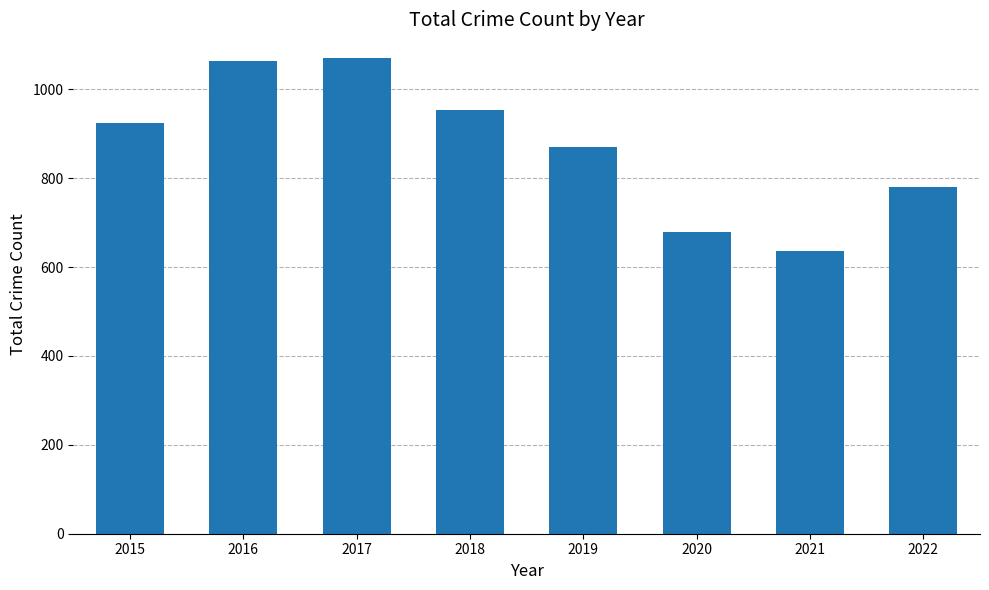

What is the value of the 6th bar from the left?

678